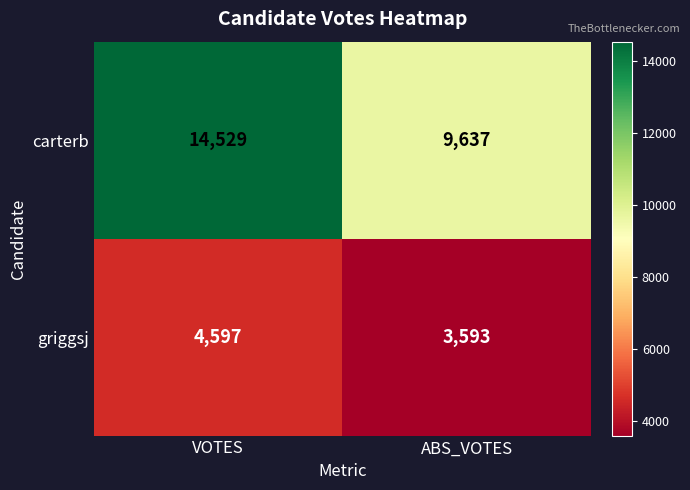

Reading right to left, list all the values displayed in this chart.

carterb: ABS_VOTES=9637	VOTES=14529
griggsj: ABS_VOTES=3593	VOTES=4597